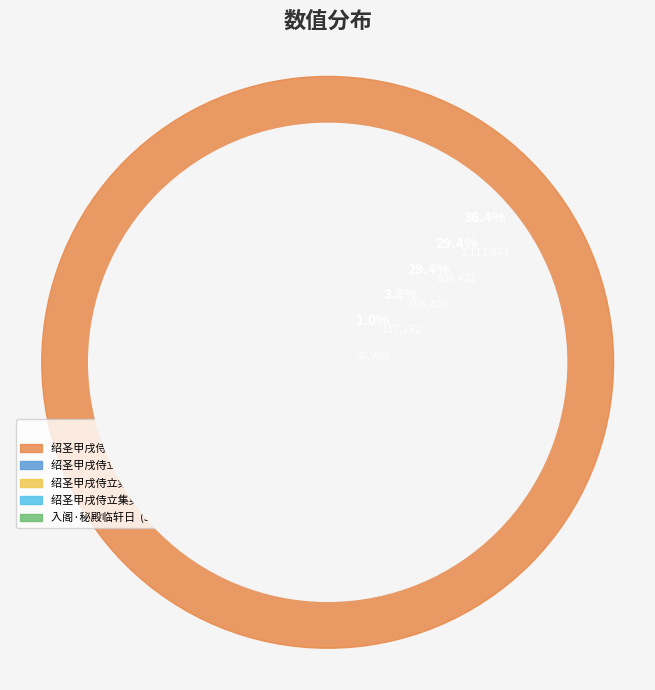

What percentage do 绍圣甲戌侍立集英殿临轩试举人作此两绝 其二 and 绍圣甲戌侍立集英殿临轩试举人作此两绝 together represent?

65.8%